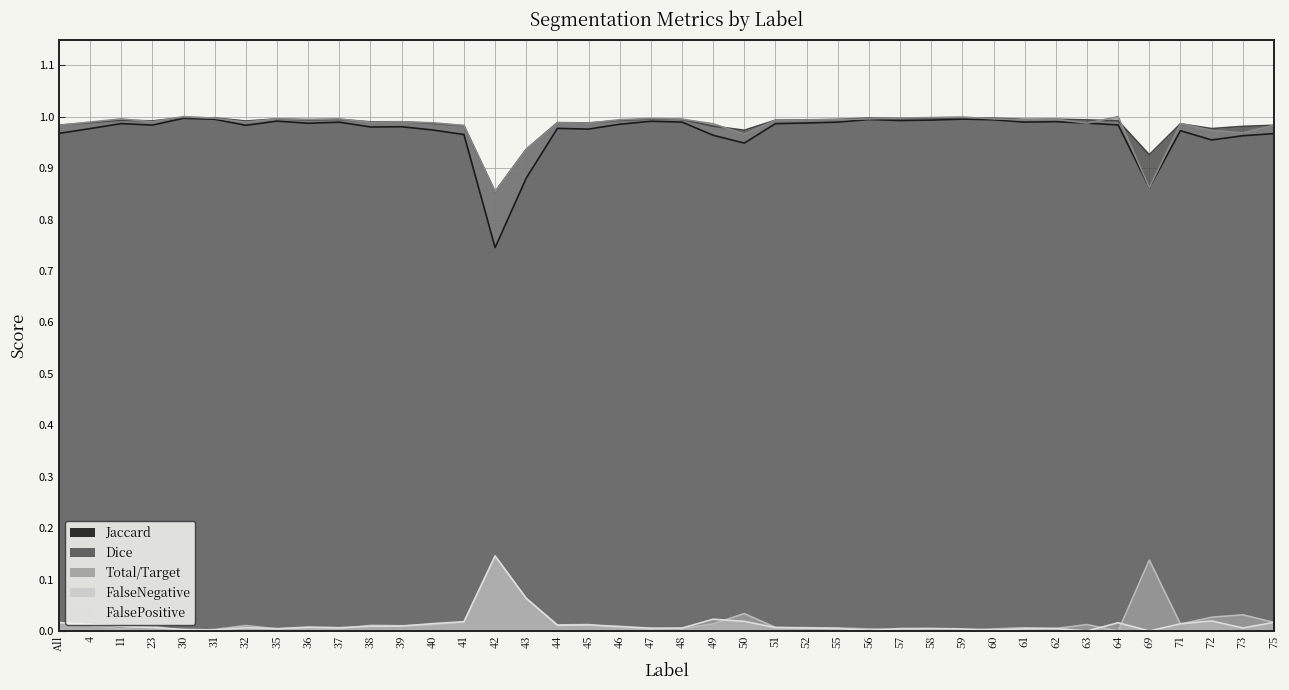

Where is Total/Target nearest to the value 0?

42